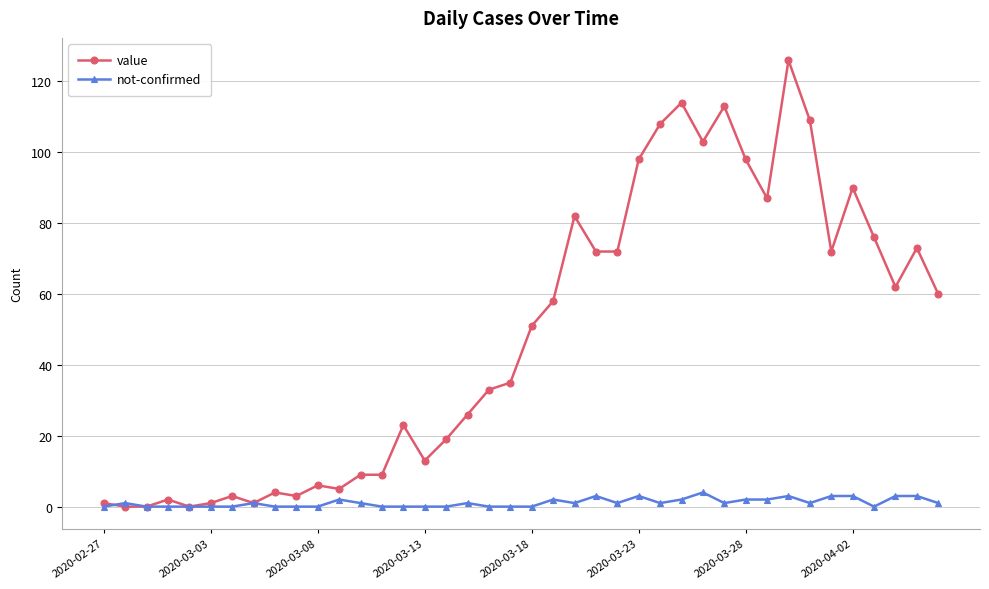

Which series has the largest range (max minus min)?

value